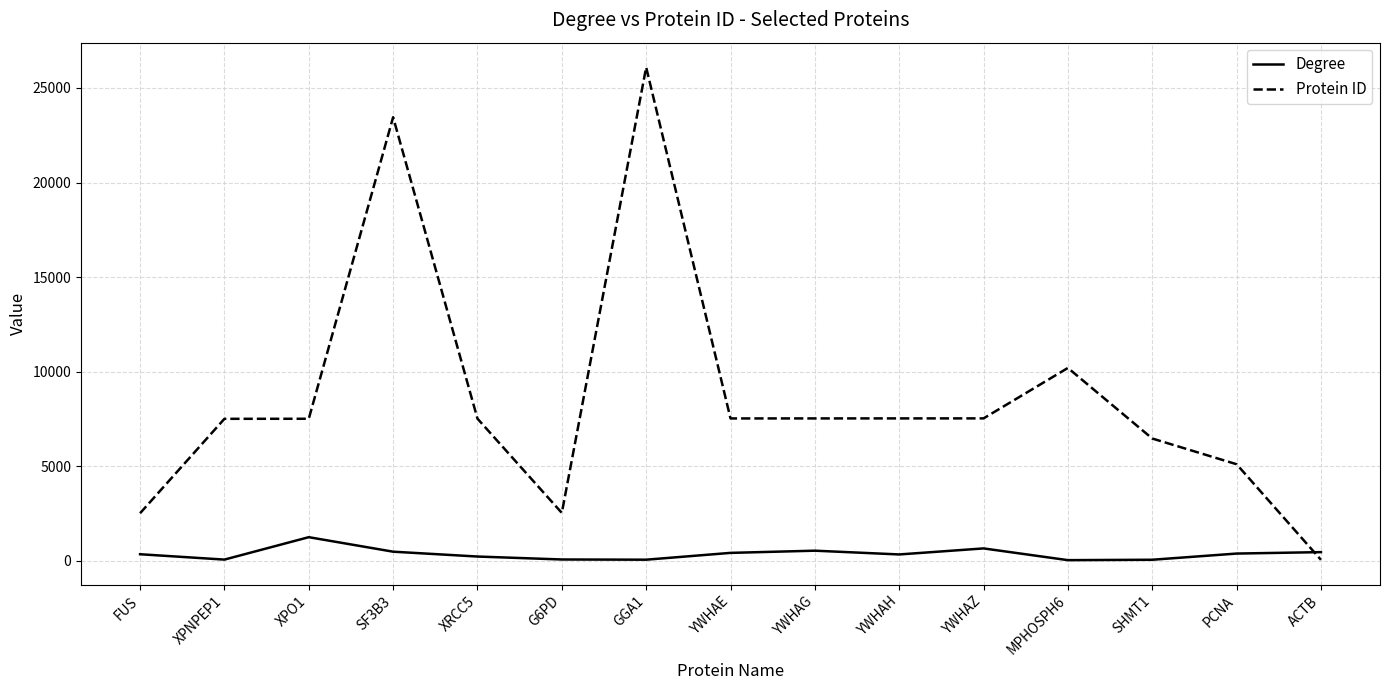

What is the difference between the maximum and second lowest values in the Degree series?

1193